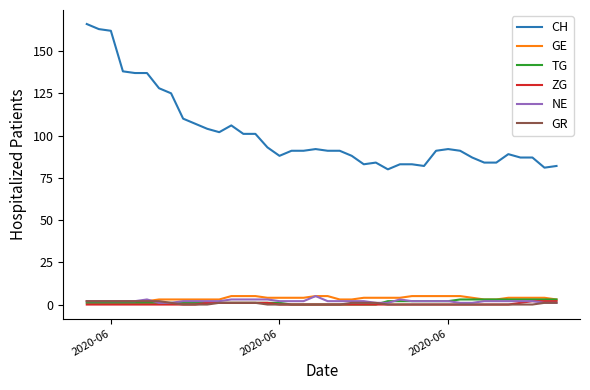

What are all the series names shown in the legend?

CH, GE, TG, ZG, NE, GR